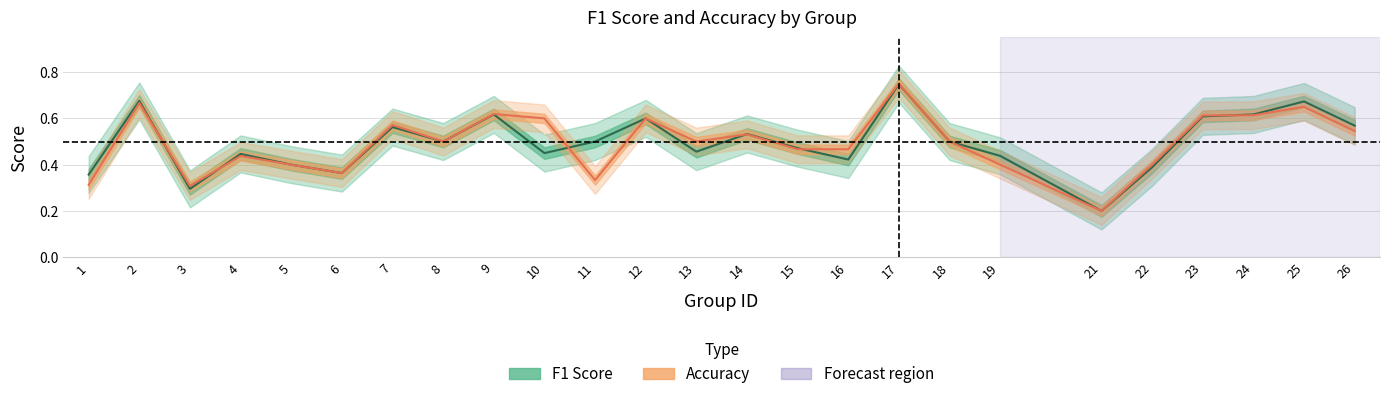

Which series has the widest spread of values?

accuracy